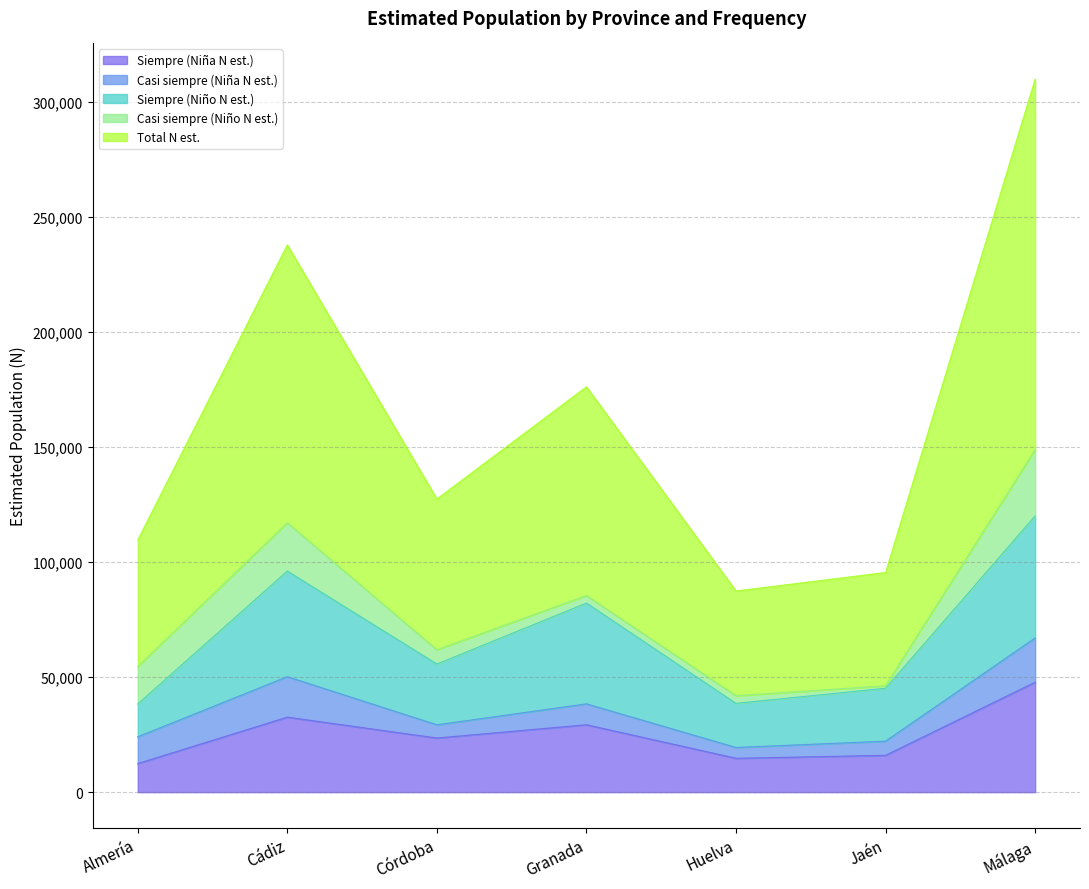

How many values in the Casi siempre (Niño N est.) series are below 6196?

3